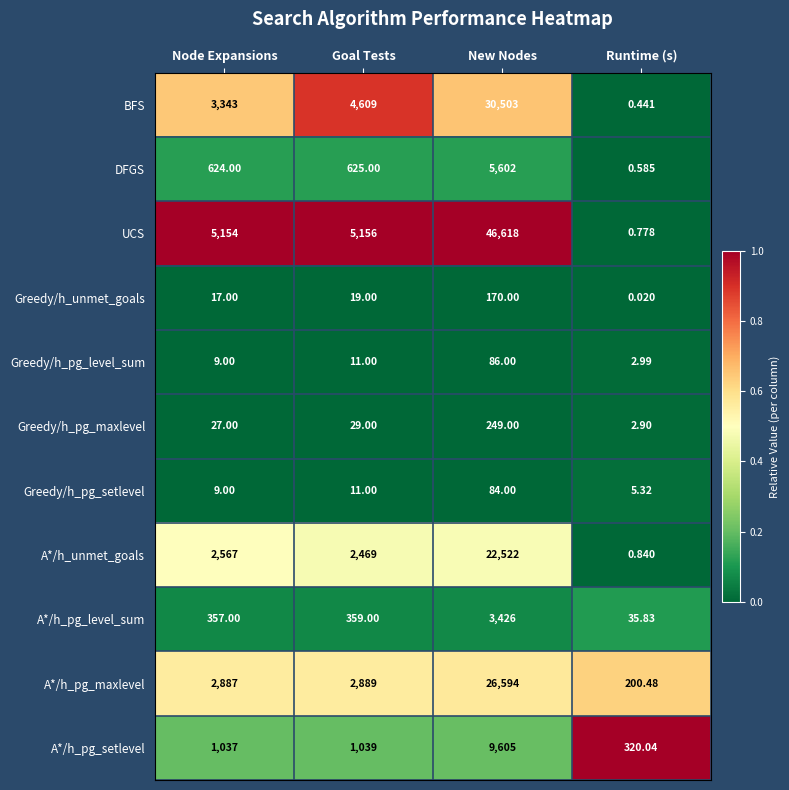

At Runtime (s), list the series in order from largest to smallest.

A*/h_pg_setlevel, A*/h_pg_maxlevel, A*/h_pg_level_sum, Greedy/h_pg_setlevel, Greedy/h_pg_level_sum, Greedy/h_pg_maxlevel, A*/h_unmet_goals, UCS, DFGS, BFS, Greedy/h_unmet_goals